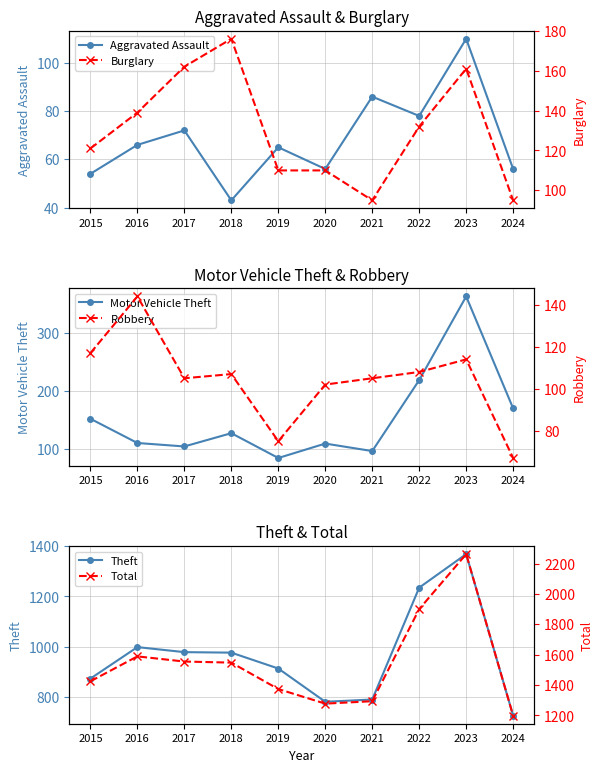

Reading left to right, what are all the values shown in this chart?

Aggravated Assault: 54	66	72	43	65	56	86	78	110	56
Motor Vehicle Theft: 152	110	104	127	84	109	96	219	364	170
Theft: 874	999	979	977	914	782	791	1235	1368	727
Burglary: 121	139	162	176	110	110	95	132	161	95
Robbery: 117	144	105	107	75	102	105	108	114	67
Total: 1425	1589	1555	1548	1374	1278	1294	1900	2262	1199